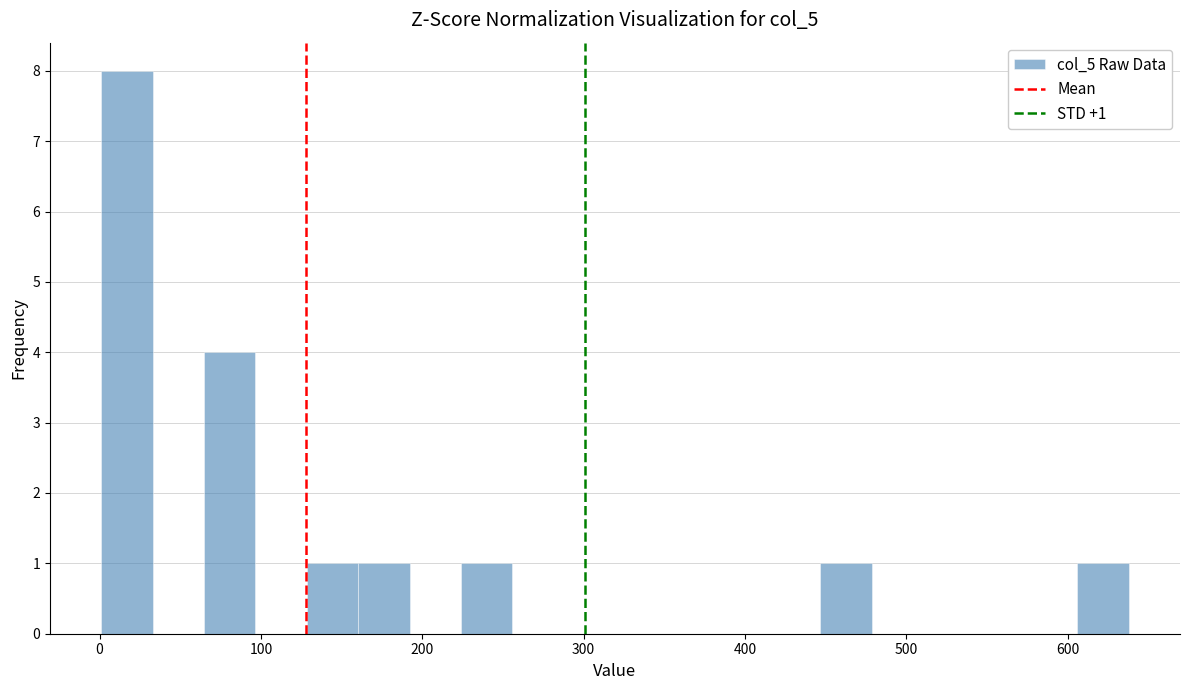

Around what value on the x-axis is the tallest bar? Give the approximate position of its centre, as read against the axis.

20